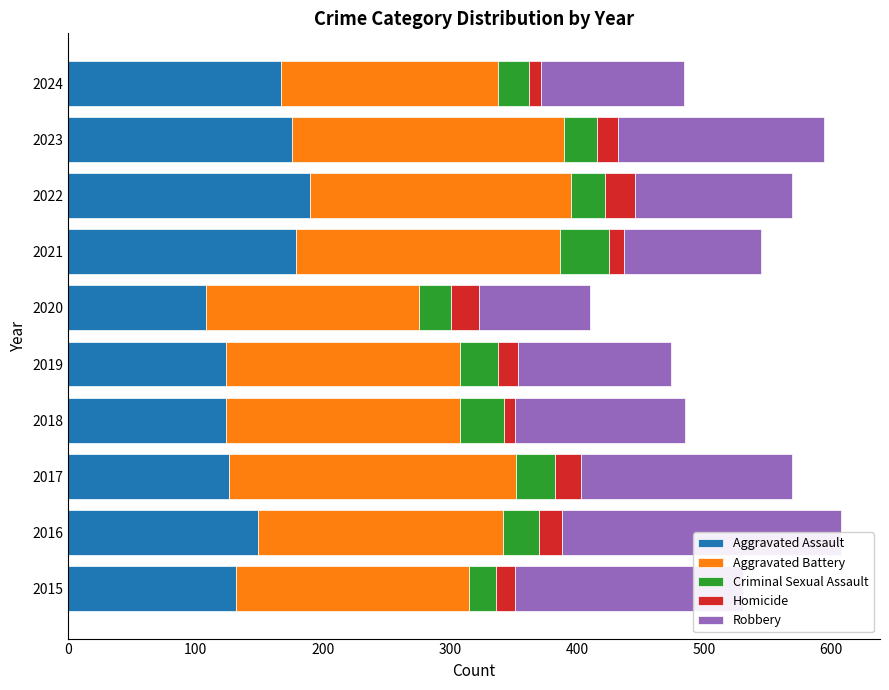

The value of Aggravated Battery at 2017 is 343. True or false?

False